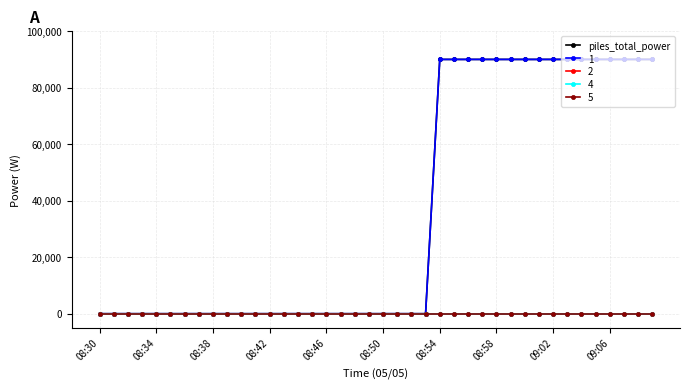

At which category does the chart reach its peak across all series?

08:54